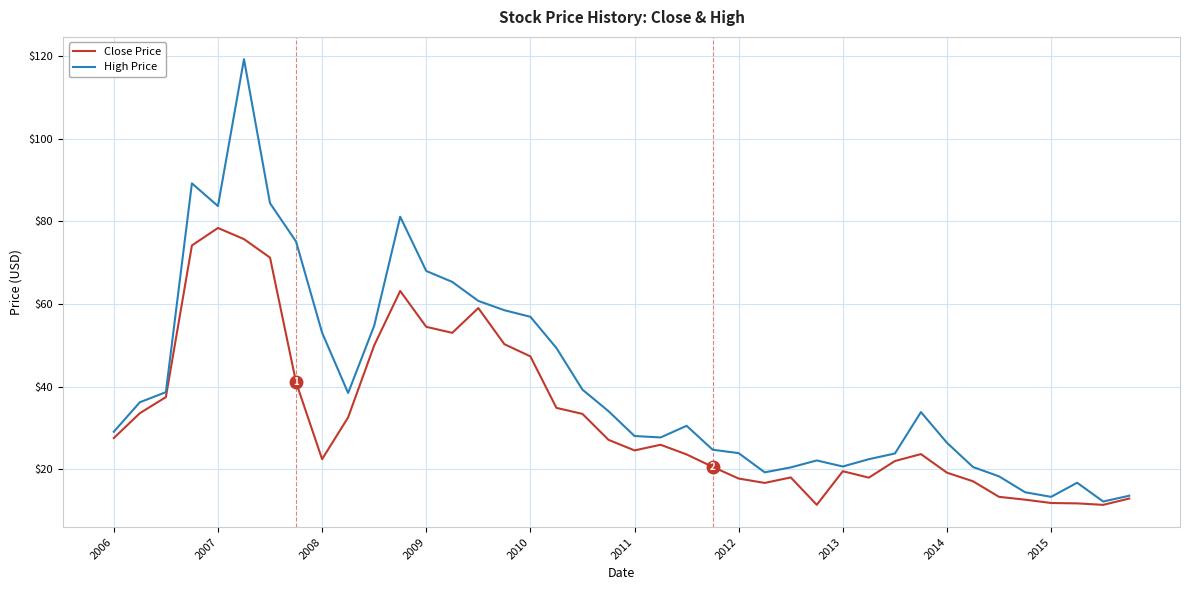

Which series has the largest total across all categories?

High Price